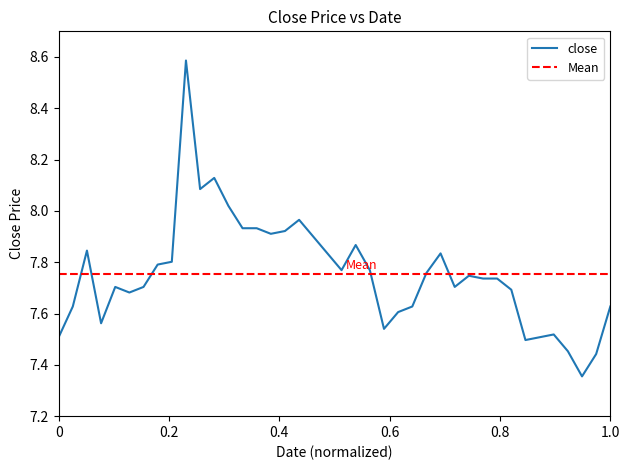

True or false: there are more than 0 points higher than both neighbors.

True